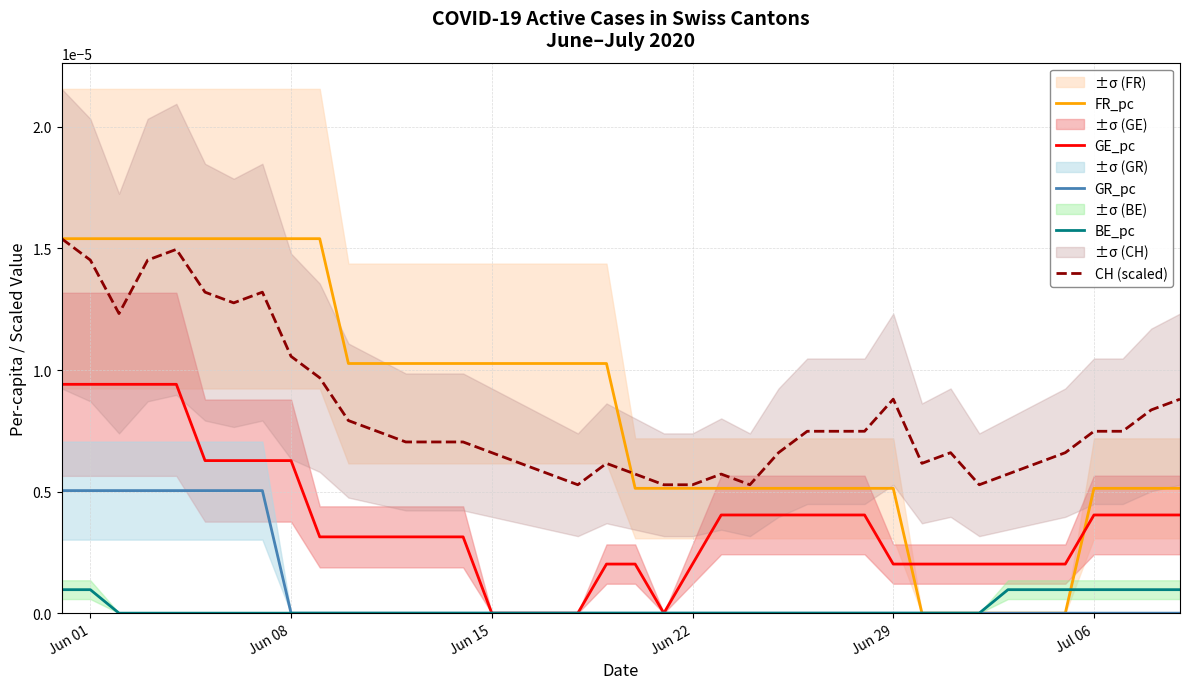

True or false: CH (scaled) and GE_pc intersect in this chart.

False